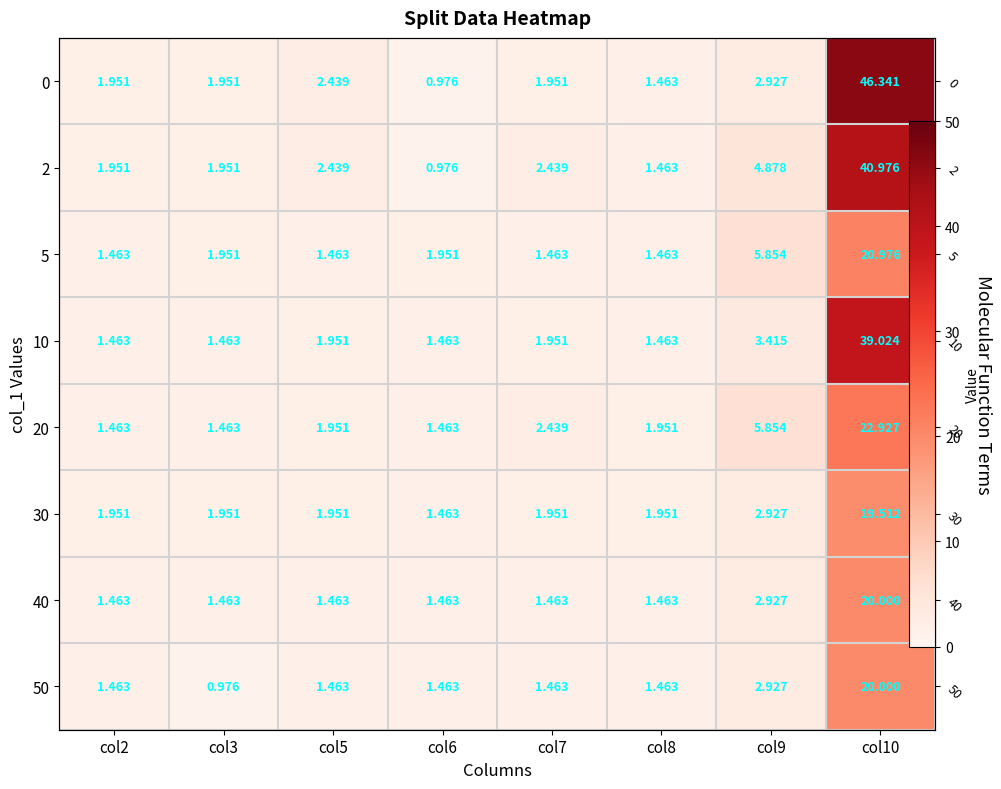

What is the difference between the second highest and second lowest values in the 0 series?

1.5